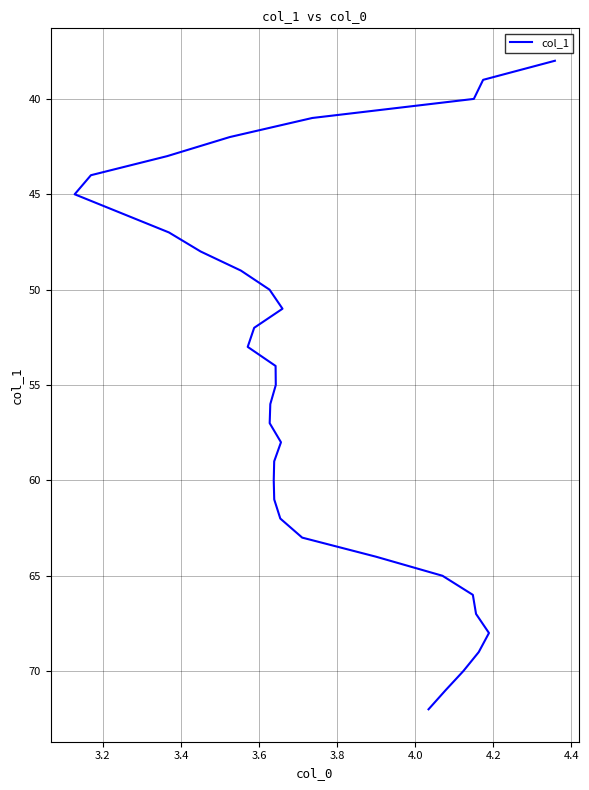

What is the difference between the second highest and second lowest values?

32